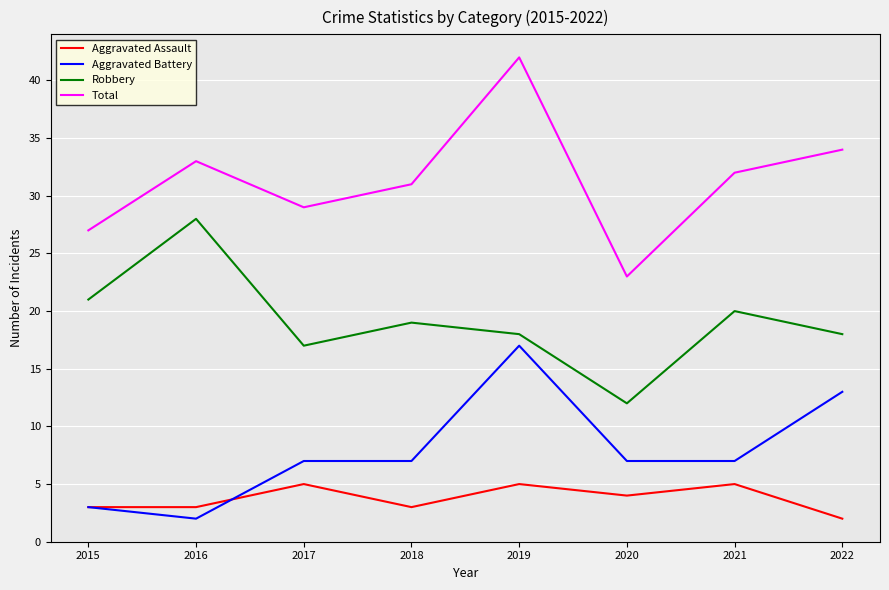

Which series has the largest total across all categories?

Total